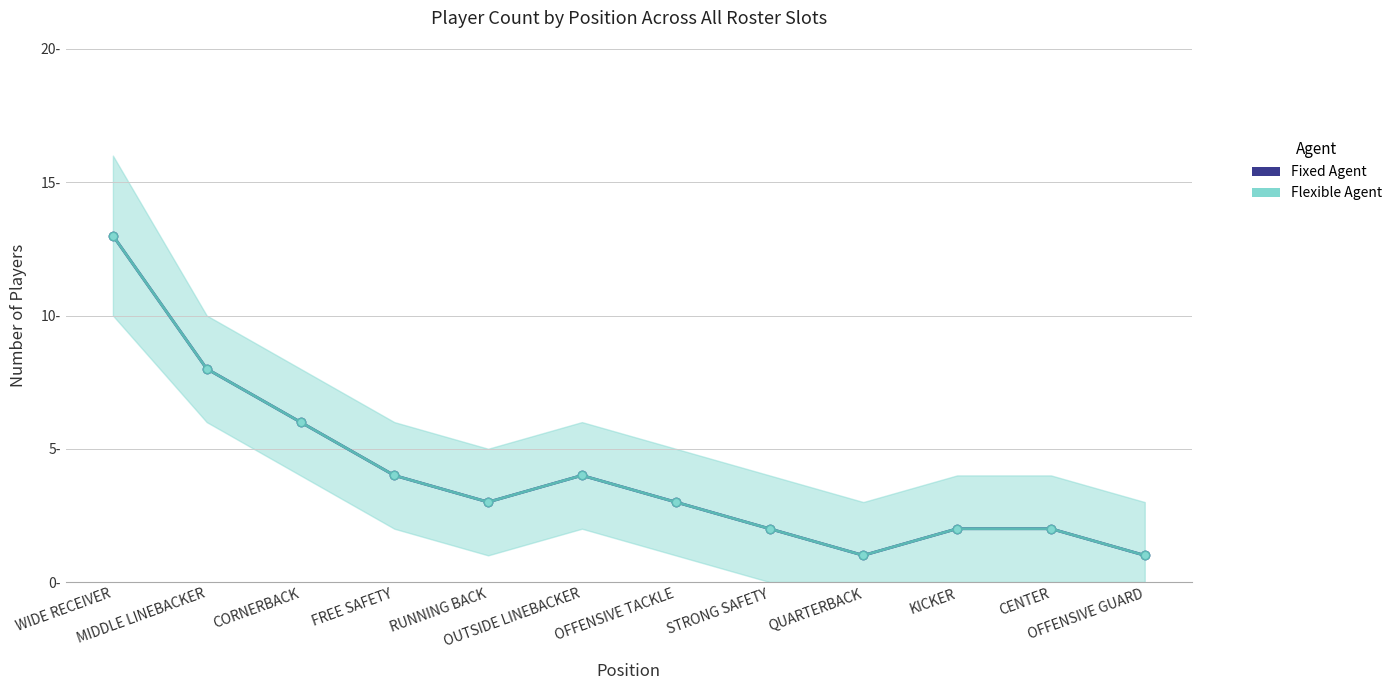

Where is the first local minimum for Count?

RUNNING BACK